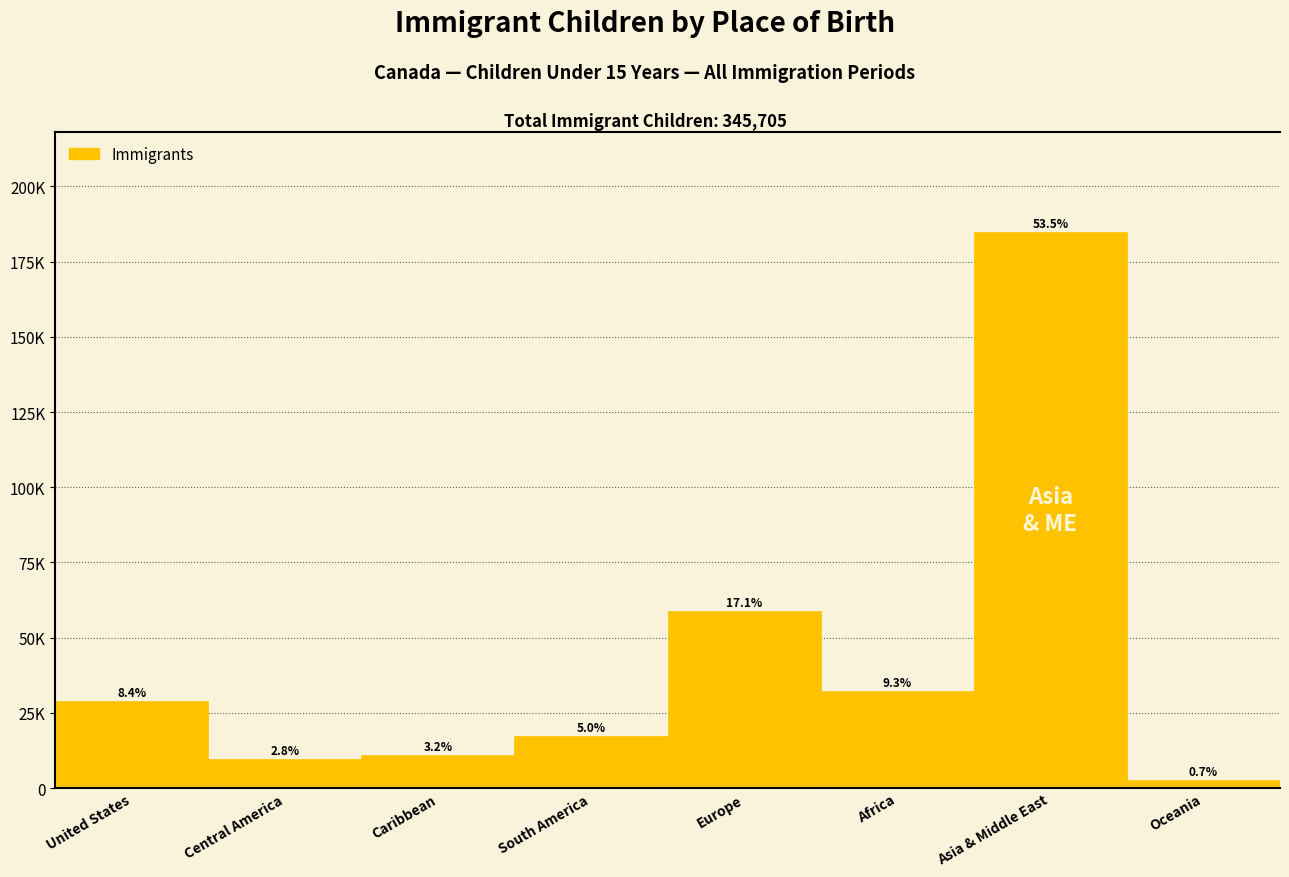

Are the bars horizontal?

No